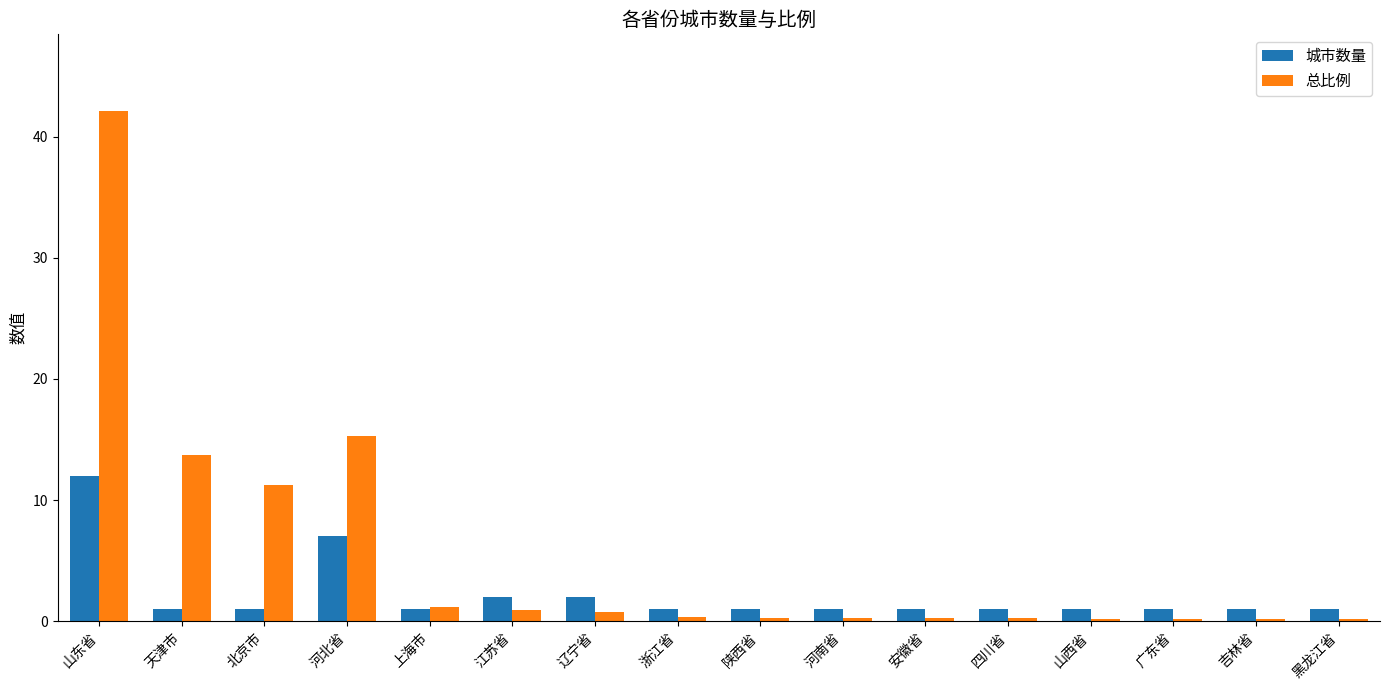

What is the difference between the 总比例 values at 陕西省 and 江苏省?

0.6